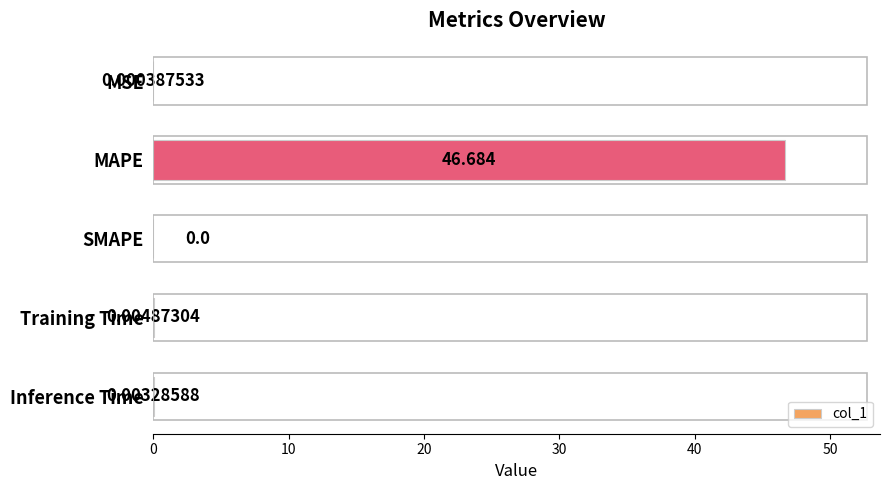

Which category has the highest value across all series?

MAPE